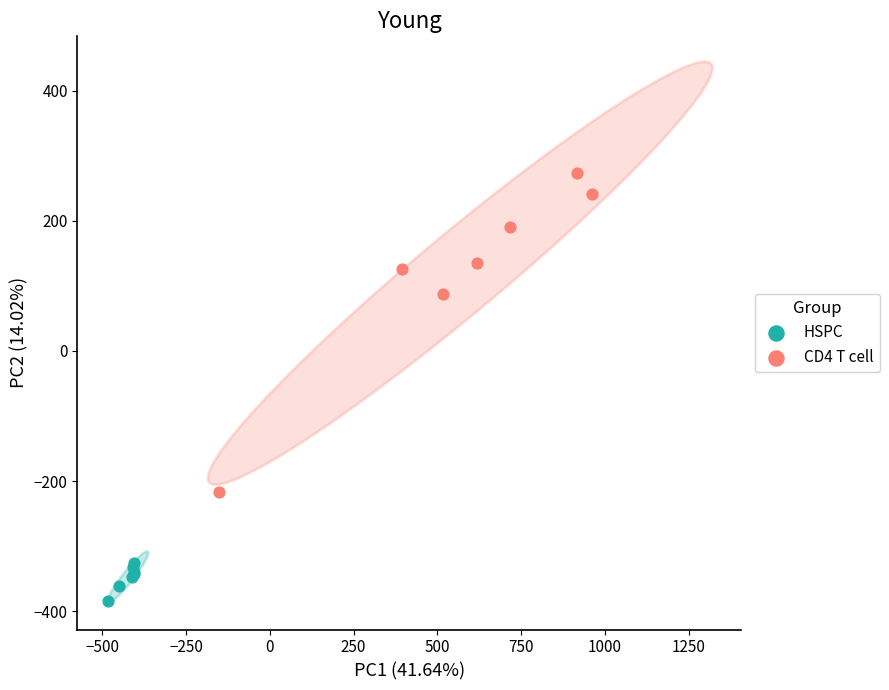

Which series contains the highest Y value?

CD4 T cell